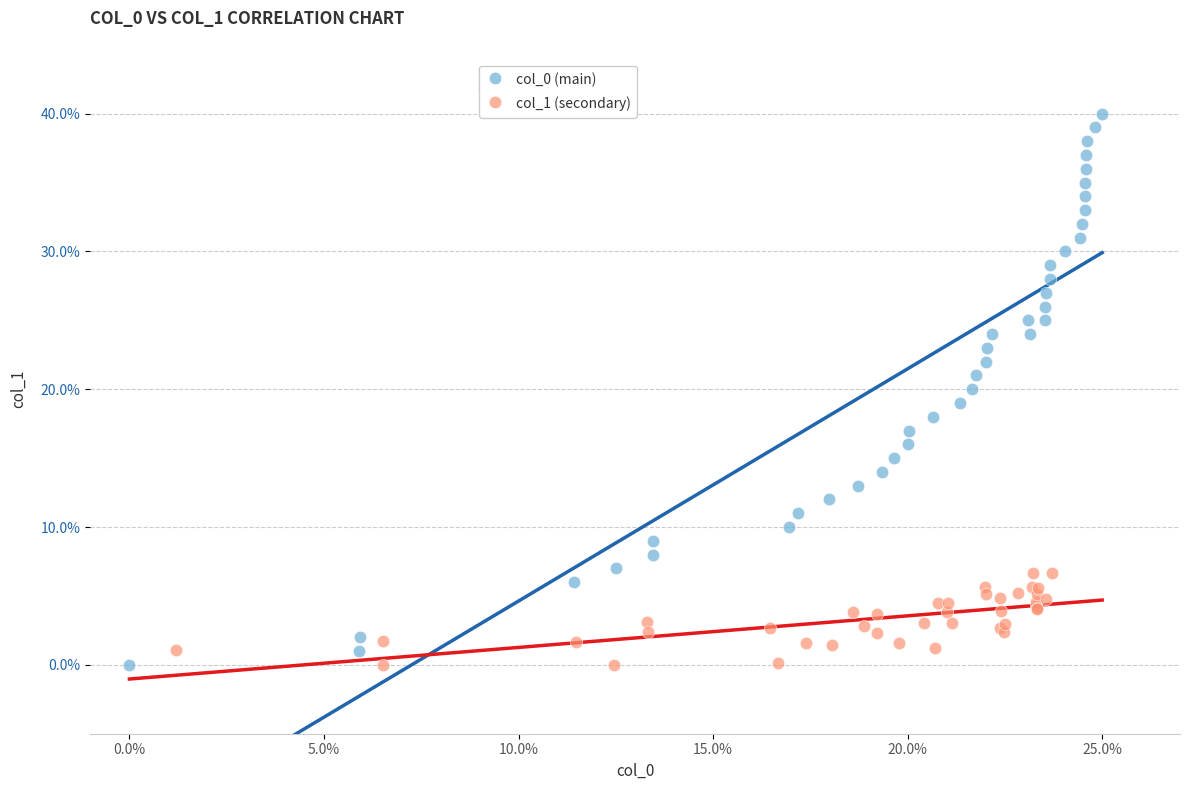

Which series reaches the maximum Y coordinate?

col_0 (main)